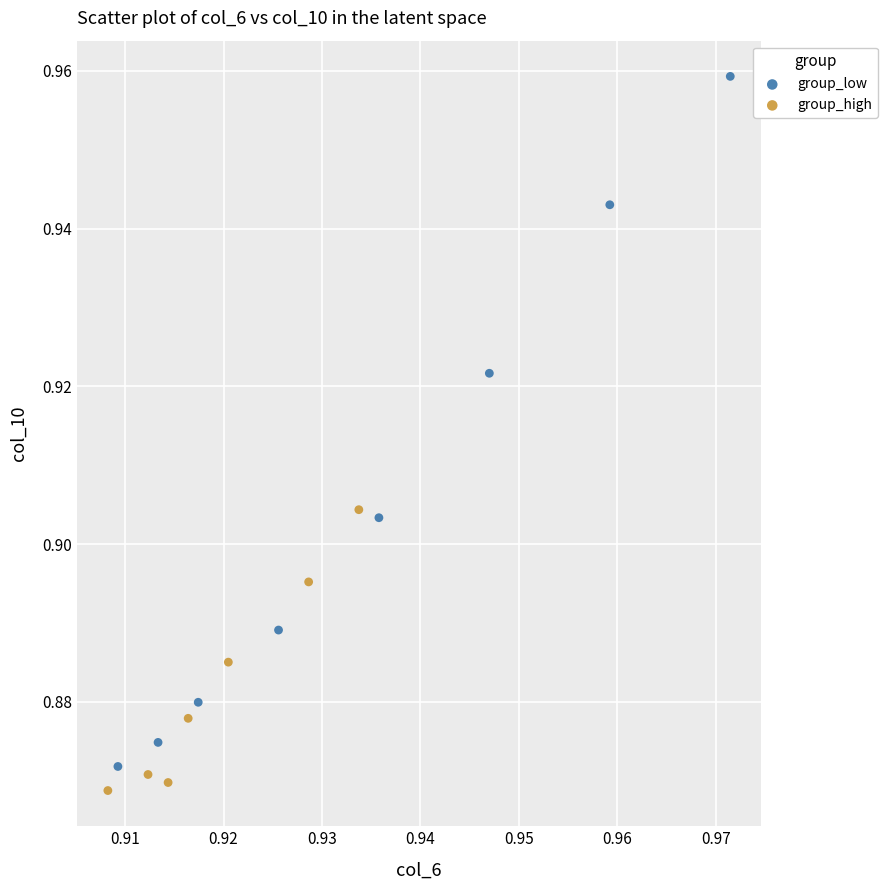

Which series reaches the minimum Y coordinate?

group_high